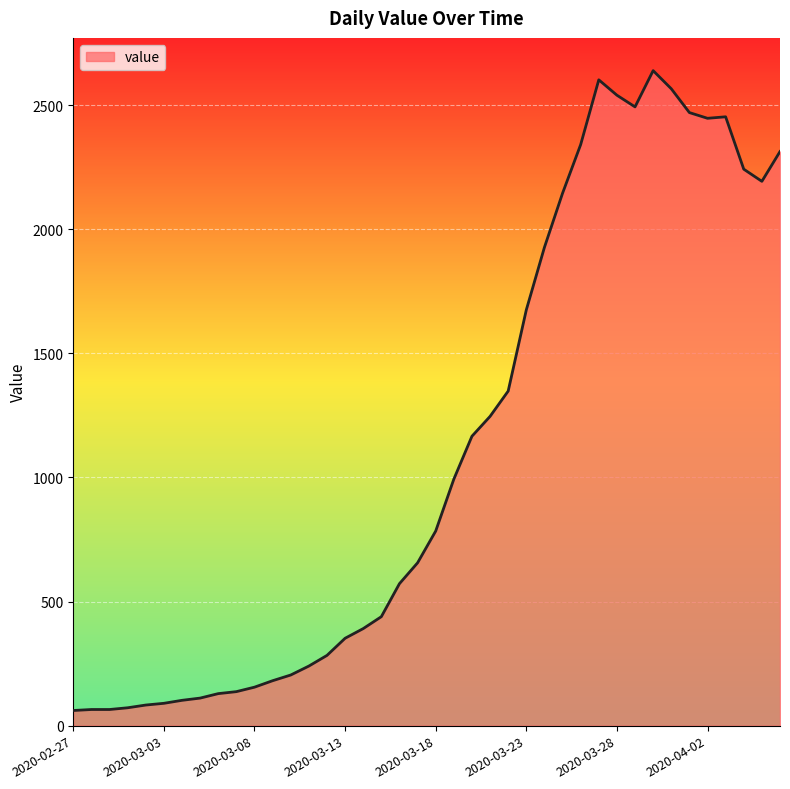

What is the greatest value displayed?

2639